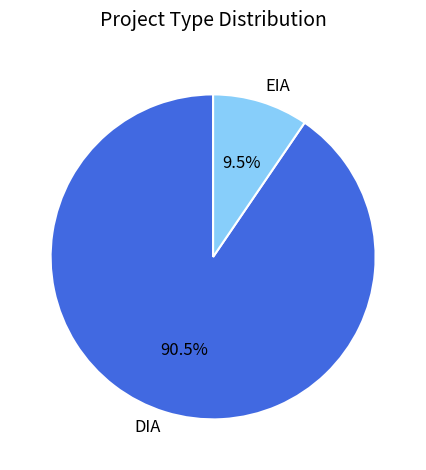

What percentage is NOT represented by EIA?

90.5%